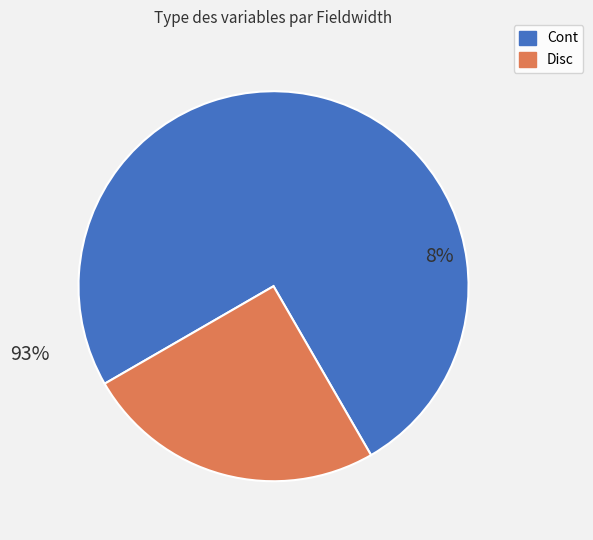

What is the change in value from Cont to Disc?

-4